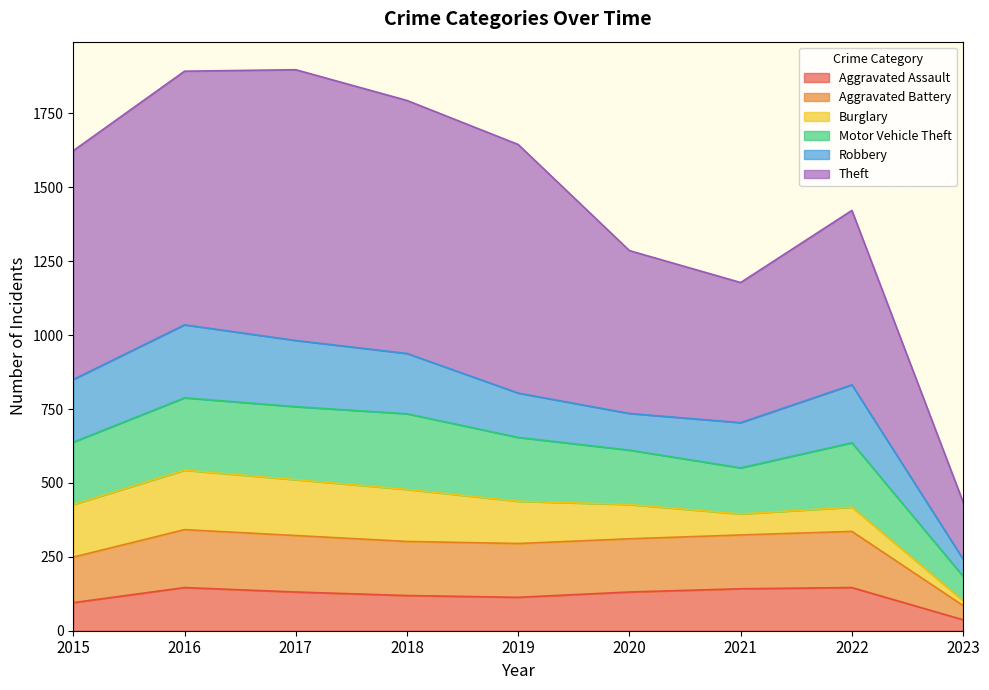

Which series has the widest spread of values?

Theft